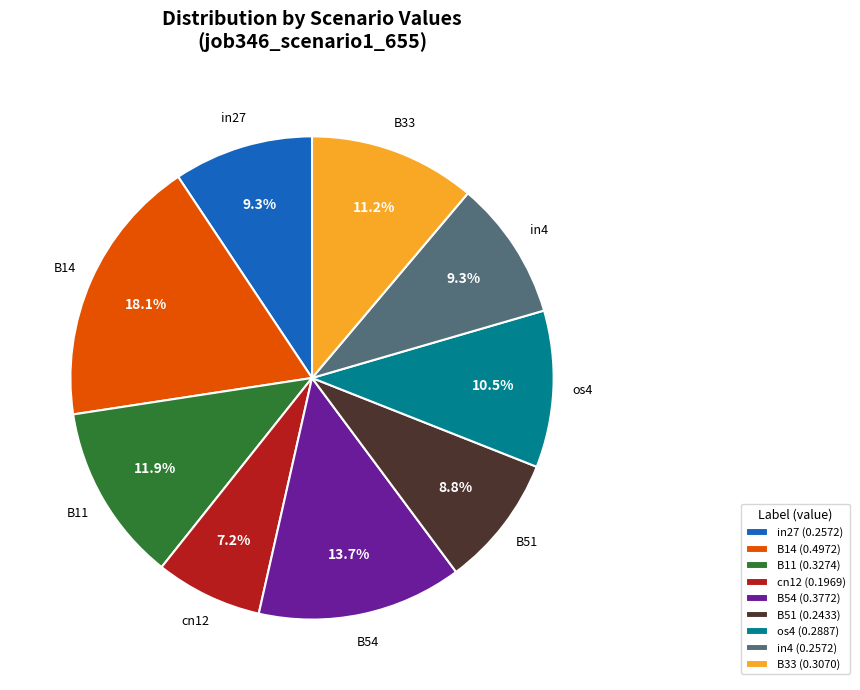

What percentage is the B54 slice, to the nearest percent?

14%